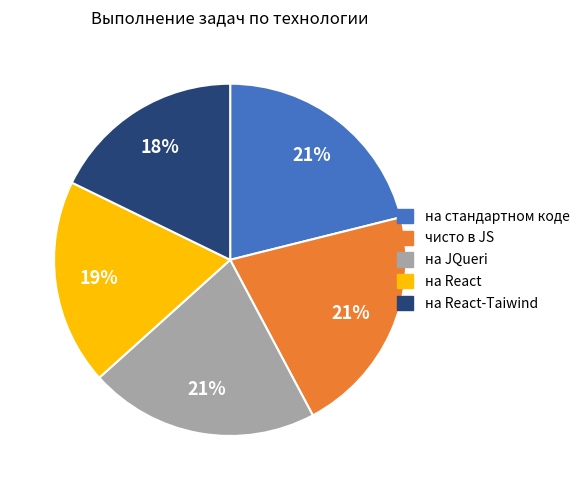

Does any single category account for the majority?

No